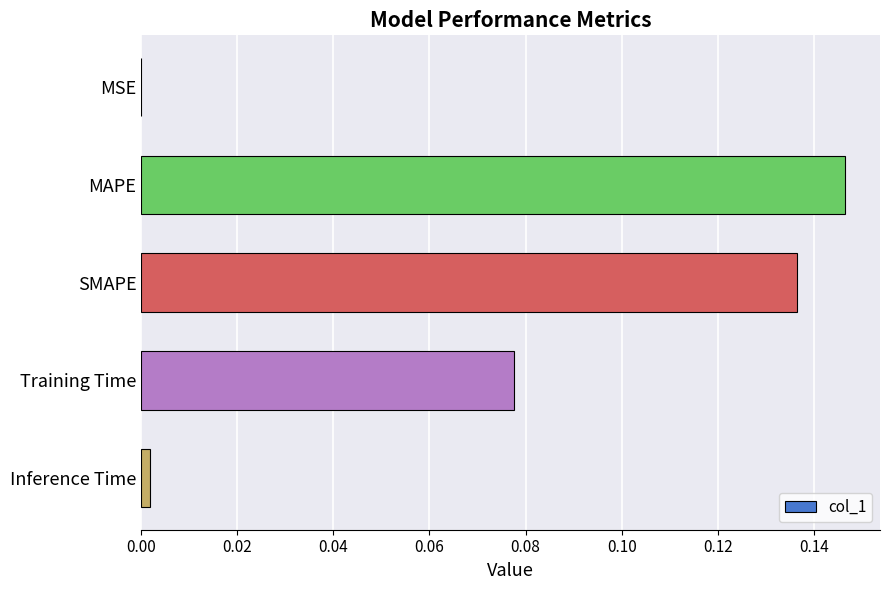

The chart shows a value of 0.0 at MSE. True or false?

True